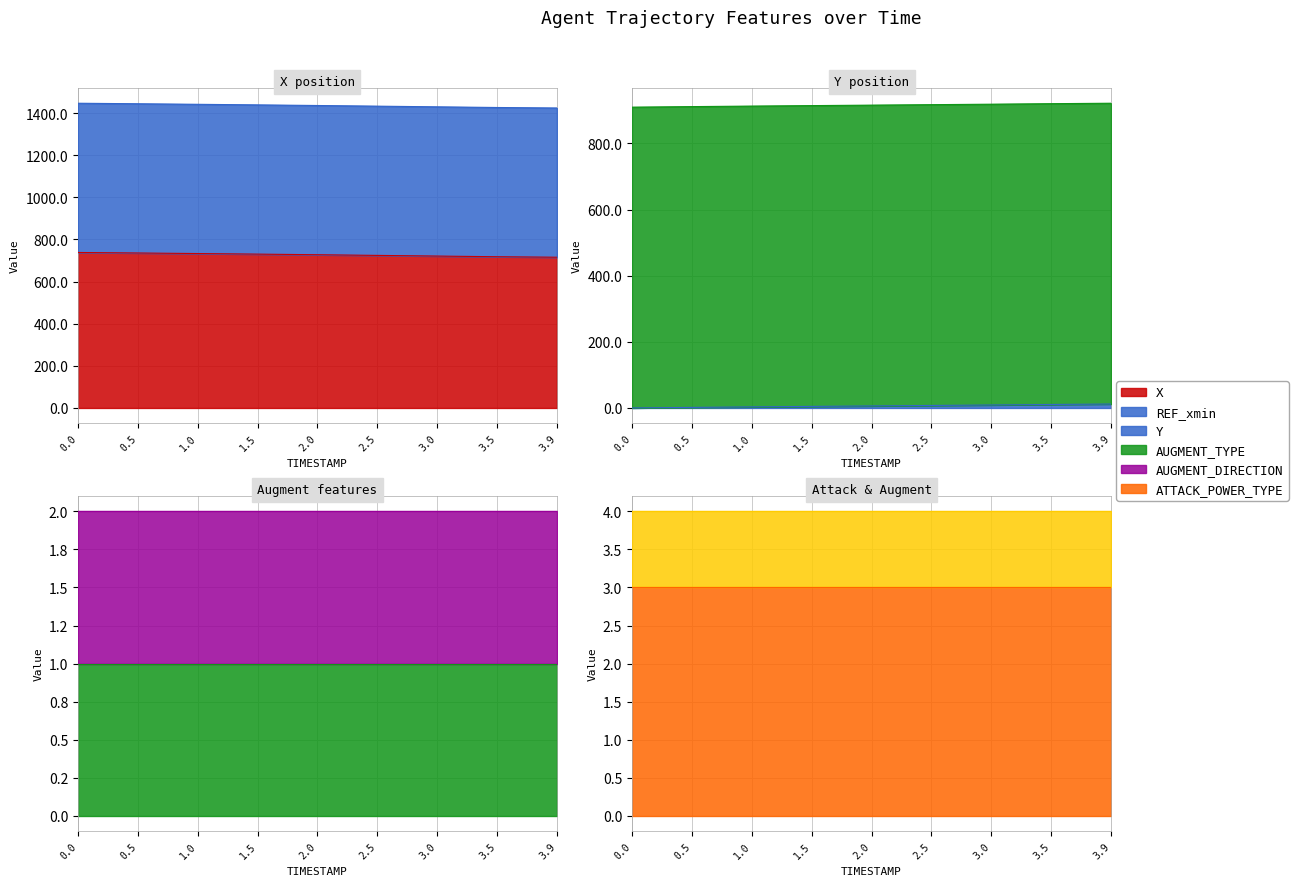

Rank the series at 0.0 from highest to lowest value.

X, REF_xmin, ATTACK_POWER_TYPE, AUGMENT_TYPE, AUGMENT_DIRECTION, Y